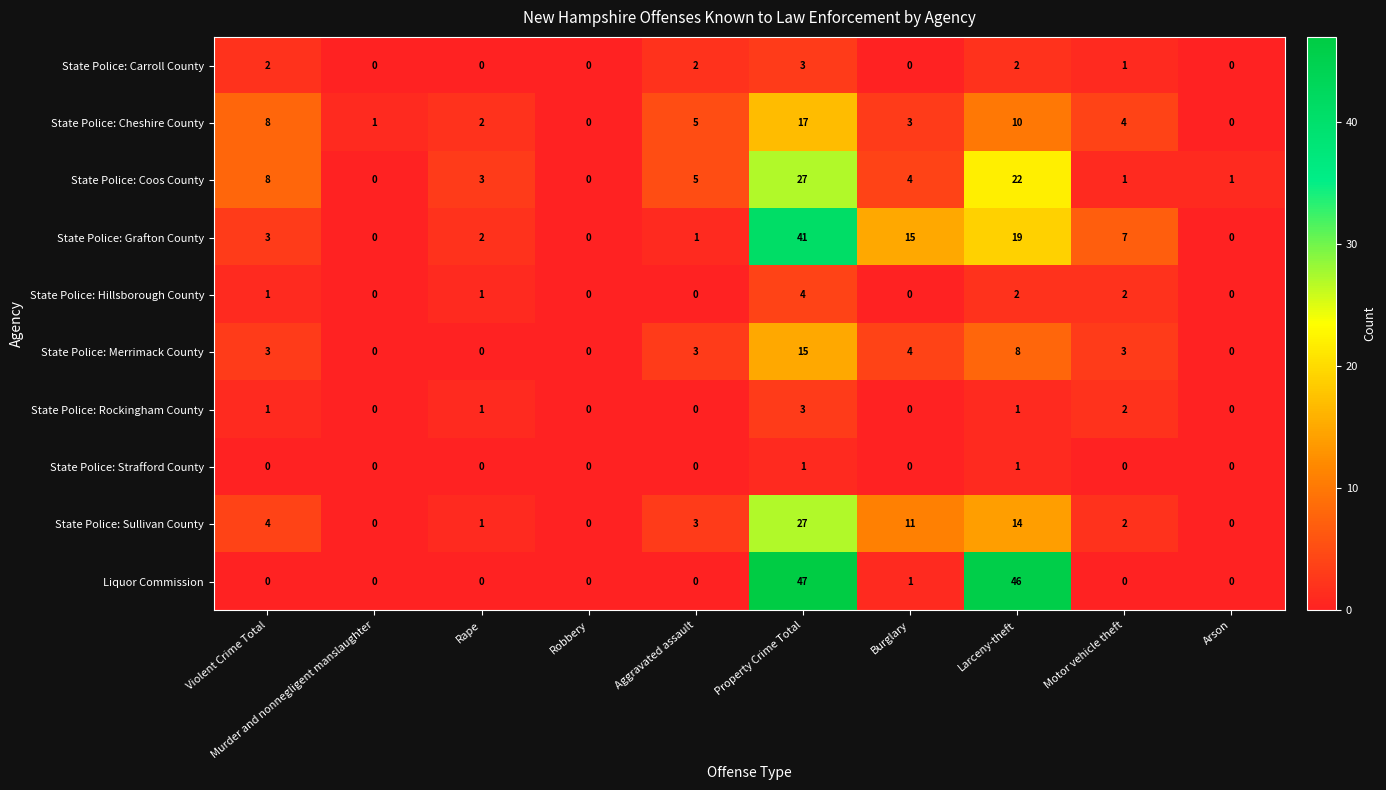

Which series has the widest spread of values?

Liquor Commission